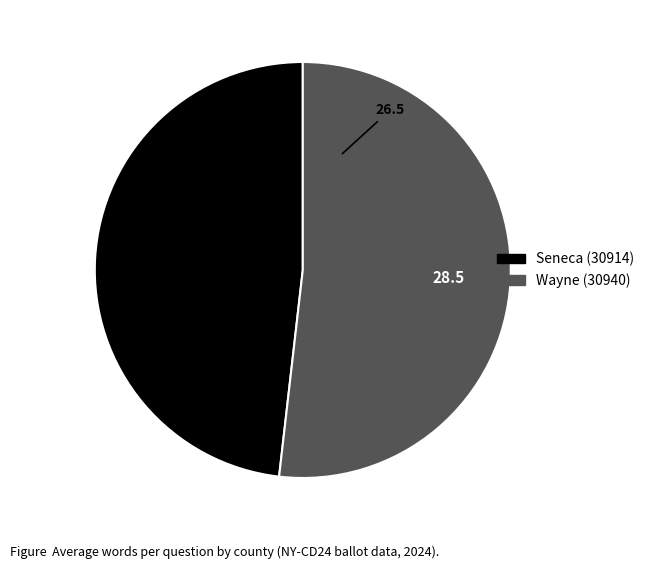

Count the number of slices in the pie.

2